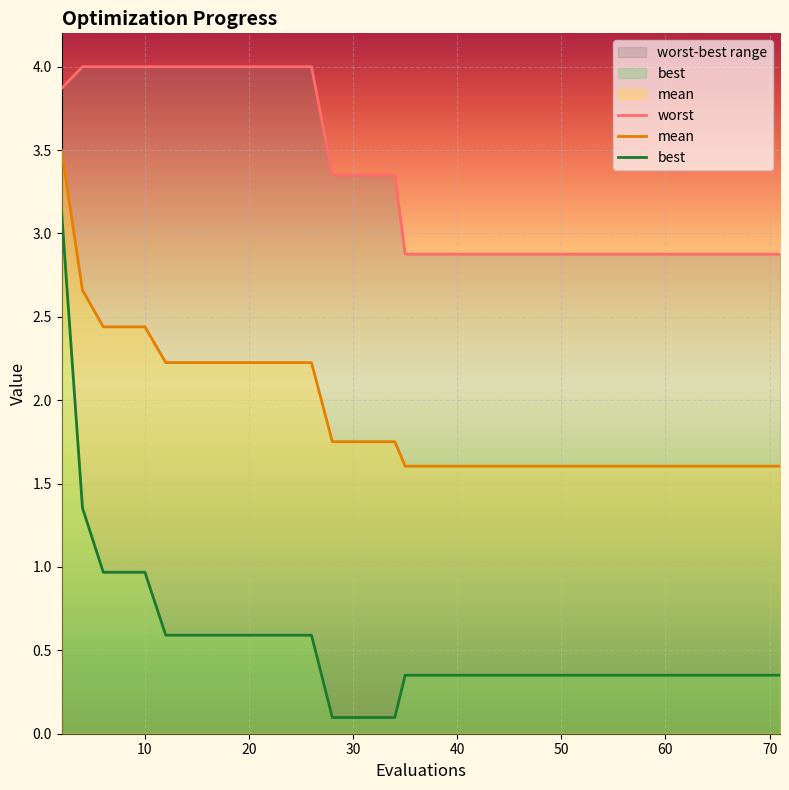

Reading right to left, extract all data points from this chart.

worst: 2.9	2.9	2.9	2.9	2.9	2.9	2.9	2.9	2.9	2.9	2.9	2.9	2.9	2.9	2.9	2.9	2.9	2.9	2.9	2.9	2.9	2.9	3.3	3.3	3.3	3.3	3.3	4.0	4.0	4.0	4.0	4.0	4.0	4.0	4.0	4.0	4.0	4.0	4.0	3.9
mean: 1.6	1.6	1.6	1.6	1.6	1.6	1.6	1.6	1.6	1.6	1.6	1.6	1.6	1.6	1.6	1.6	1.6	1.6	1.6	1.6	1.6	1.6	1.8	1.8	1.8	1.8	1.8	2.2	2.2	2.2	2.2	2.2	2.2	2.2	2.2	2.4	2.4	2.4	2.7	3.5
best: 0.4	0.4	0.4	0.4	0.4	0.4	0.4	0.4	0.4	0.4	0.4	0.4	0.4	0.4	0.4	0.4	0.4	0.4	0.4	0.4	0.4	0.4	0.1	0.1	0.1	0.1	0.1	0.6	0.6	0.6	0.6	0.6	0.6	0.6	0.6	1.0	1.0	1.0	1.4	3.1